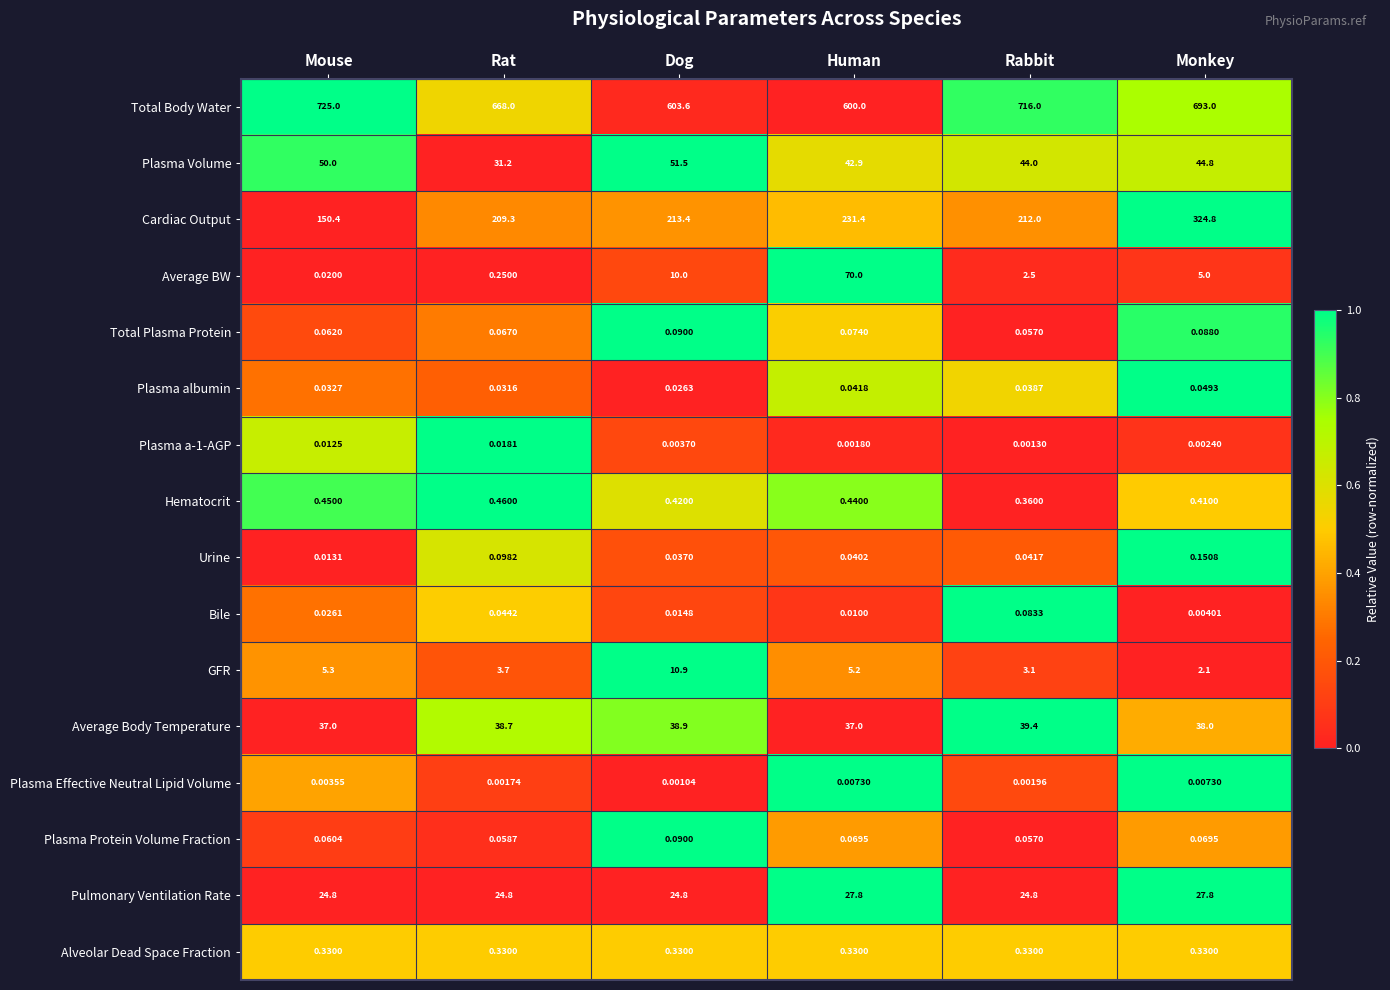

Is the value of Average BW at Human greater than the value of Total Plasma Protein at Monkey?

Yes